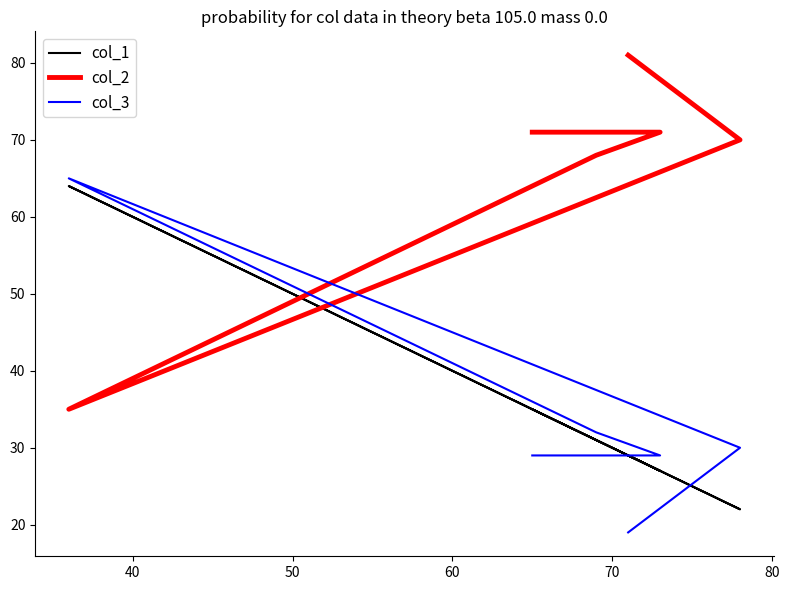

How many interior local valleys does the col_1 series have?

2